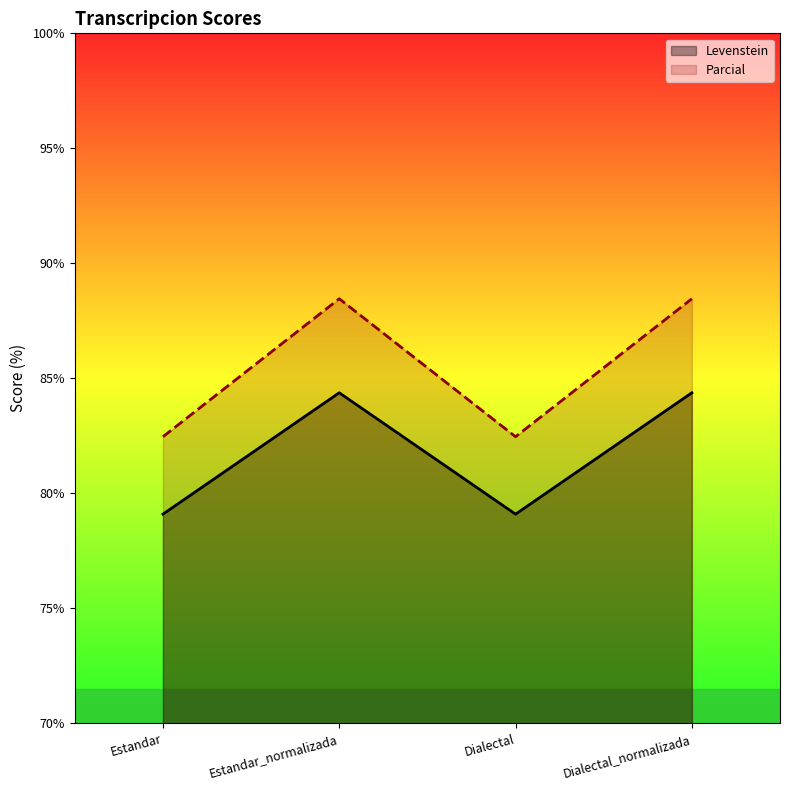

List the series in order of their overall mean, highest first.

Parcial, Levenstein